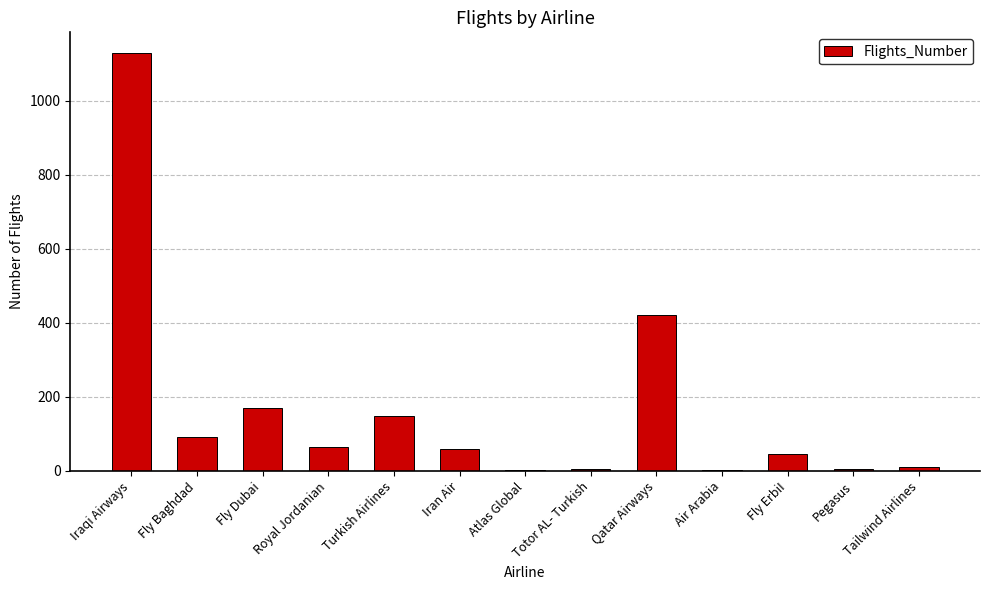

The value at Fly Baghdad is 165. True or false?

False